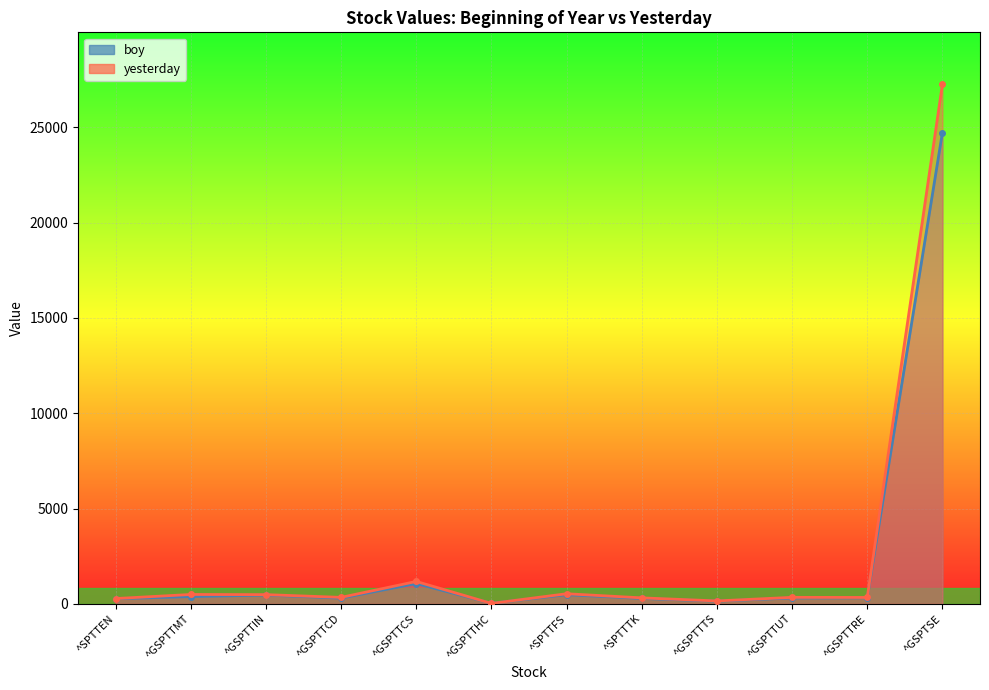

True or false: boy has more than 2 interior local peaks.

True